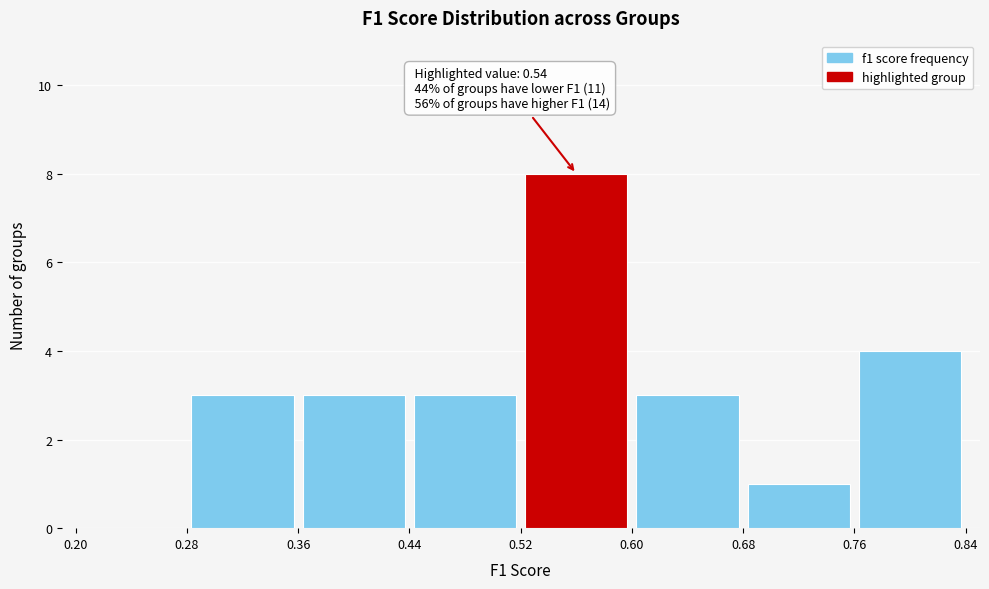

Over which range of the x-axis is the bar tallest?

0.52 to 0.60